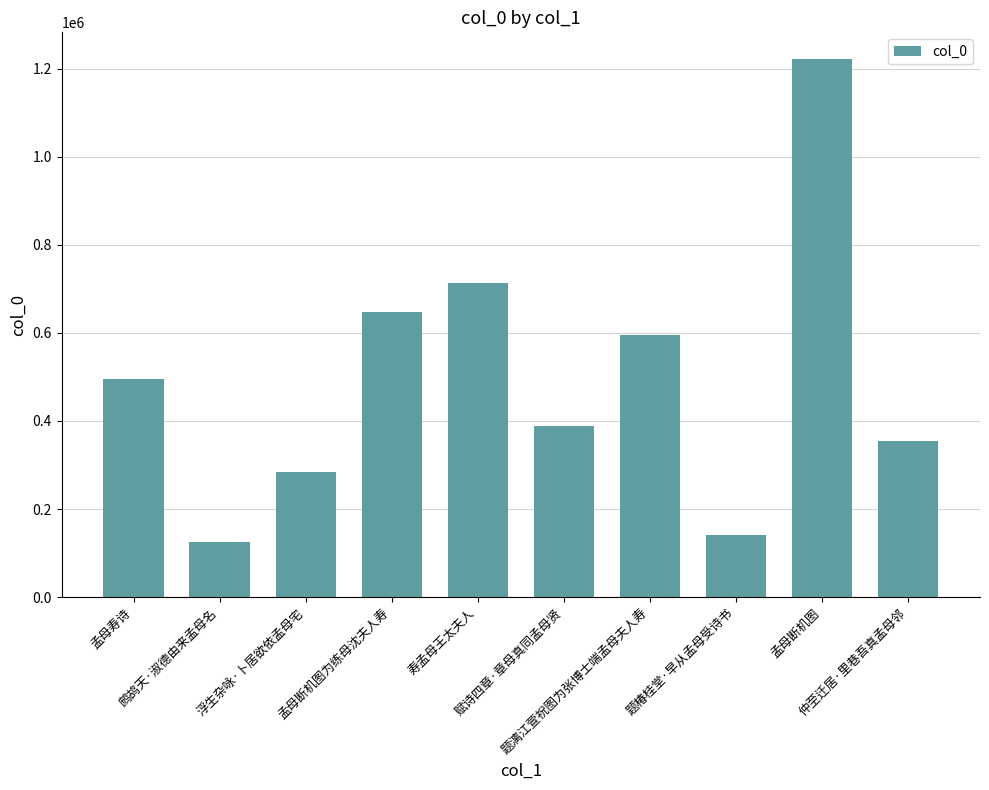

Is it true that the value at 赋诗四章·章母真同孟母贤 is 697559?

False